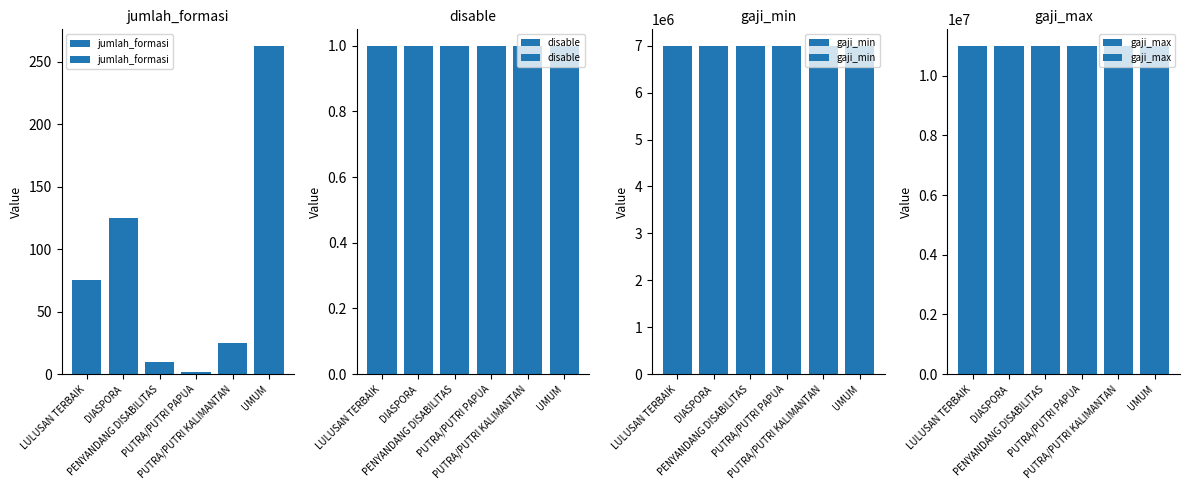

Reading left to right, extract all data points from this chart.

jumlah_formasi: LULUSAN TERBAIK=75	DIASPORA=125	PENYANDANG DISABILITAS=10	PUTRA/PUTRI PAPUA=2	PUTRA/PUTRI KALIMANTAN=25	UMUM=263
disable: LULUSAN TERBAIK=1	DIASPORA=1	PENYANDANG DISABILITAS=1	PUTRA/PUTRI PAPUA=1	PUTRA/PUTRI KALIMANTAN=1	UMUM=1
gaji_min: LULUSAN TERBAIK=7000000	DIASPORA=7000000	PENYANDANG DISABILITAS=7000000	PUTRA/PUTRI PAPUA=7000000	PUTRA/PUTRI KALIMANTAN=7000000	UMUM=7000000
gaji_max: LULUSAN TERBAIK=11000000	DIASPORA=11000000	PENYANDANG DISABILITAS=11000000	PUTRA/PUTRI PAPUA=11000000	PUTRA/PUTRI KALIMANTAN=11000000	UMUM=11000000